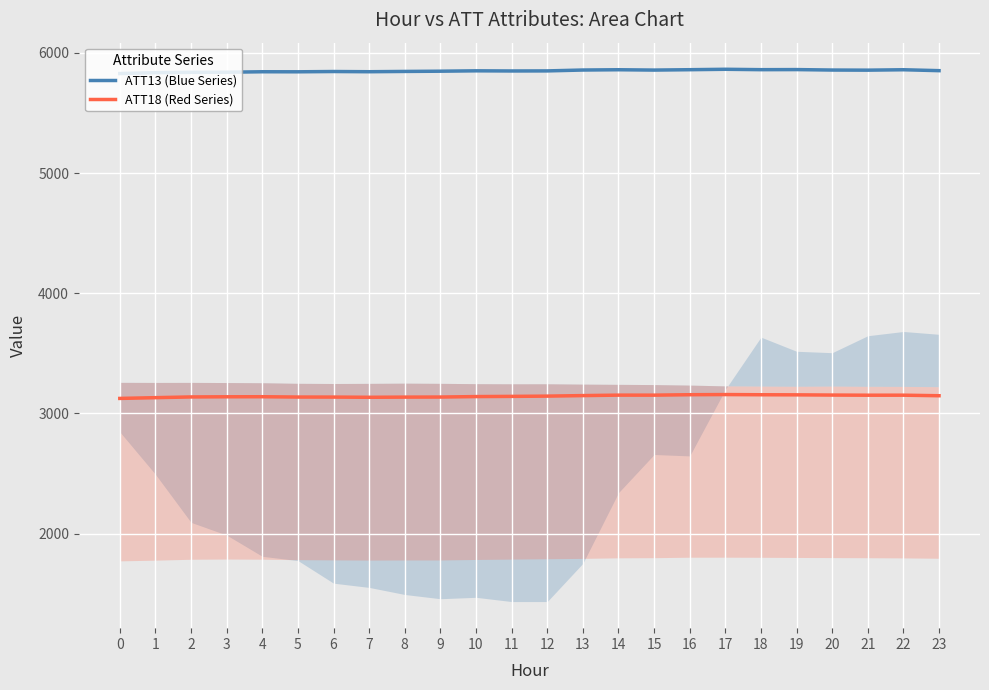

The ATT13 (Blue Series) series shows 8166.6 at 21. True or false?

False